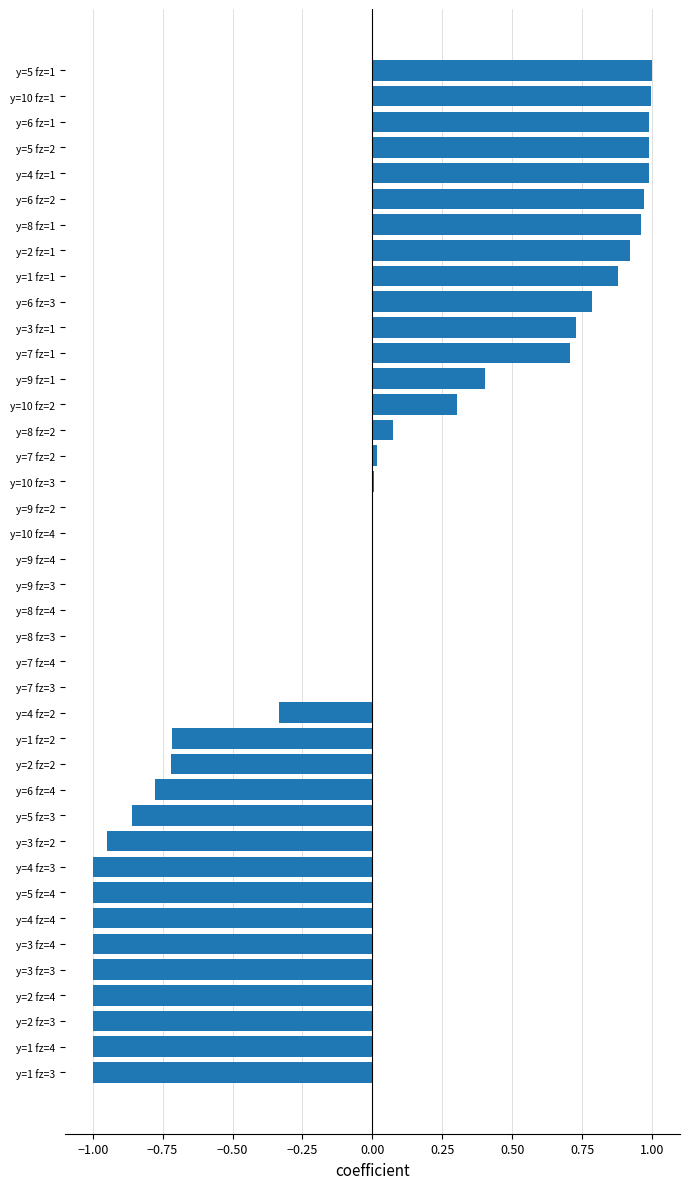

Is it true that the value at y=3 fz=3 is -1.0?

True